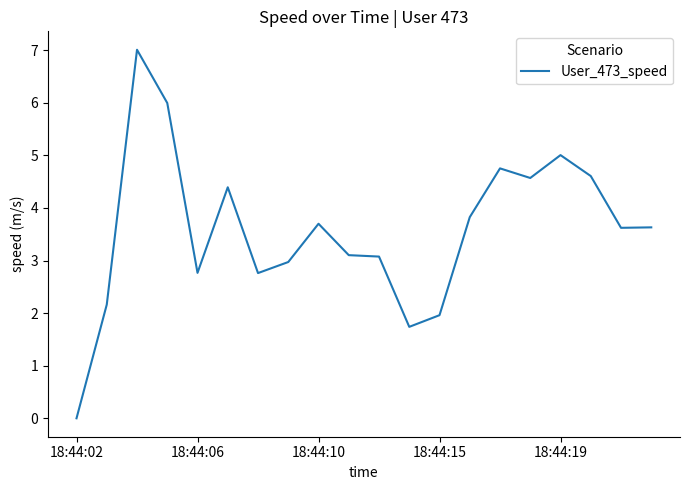

What is the difference between the maximum and minimum values?

7.0